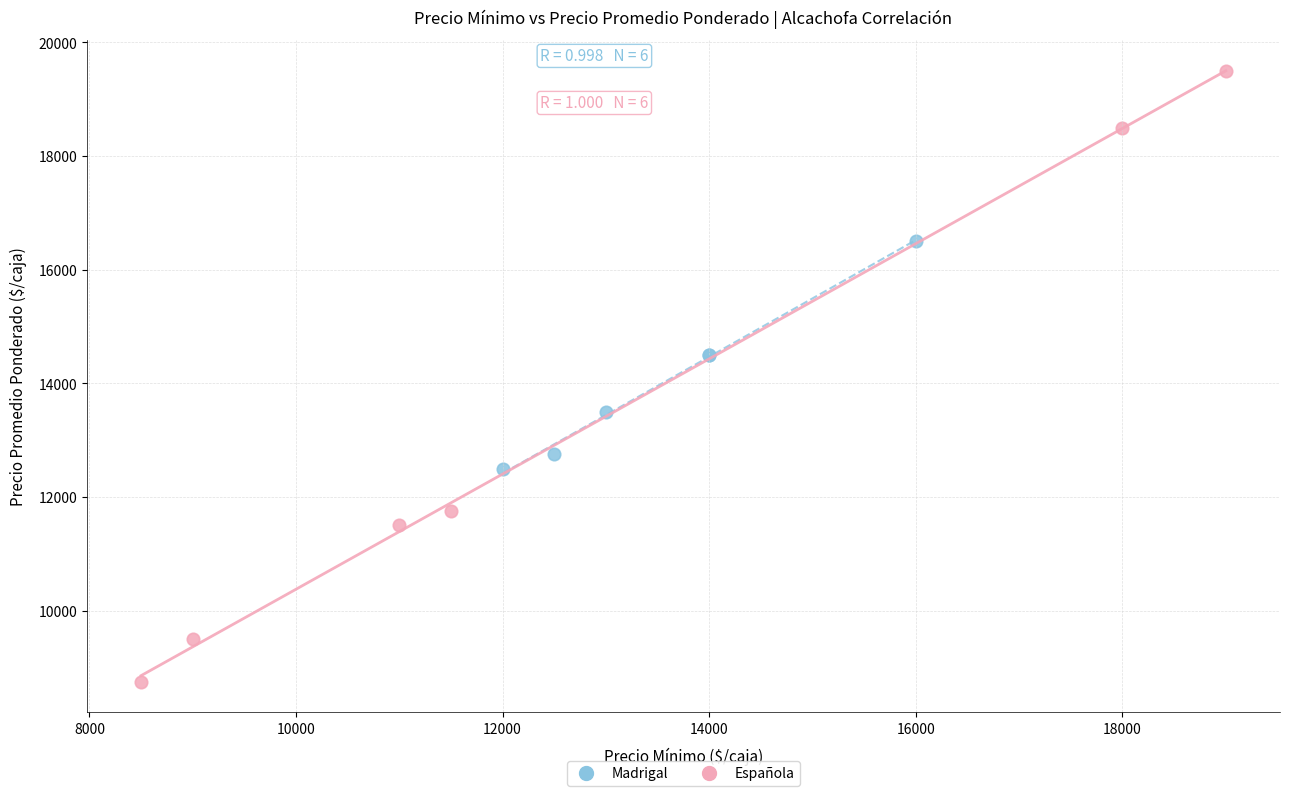

Which series reaches the minimum Y coordinate?

Española